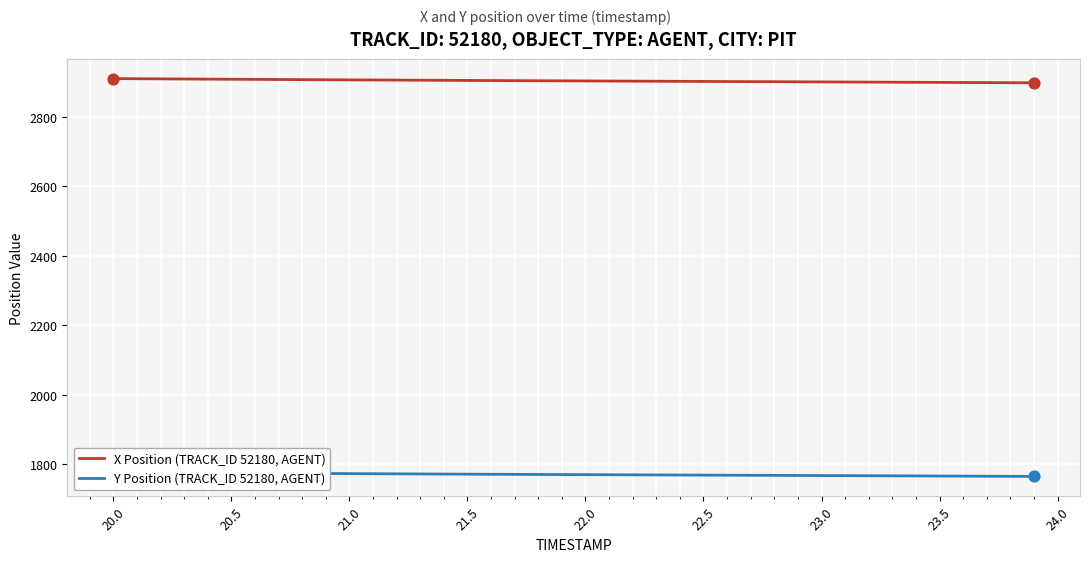

What is the maximum value for X Position (TRACK_ID 52180, AGENT)?

2910.4